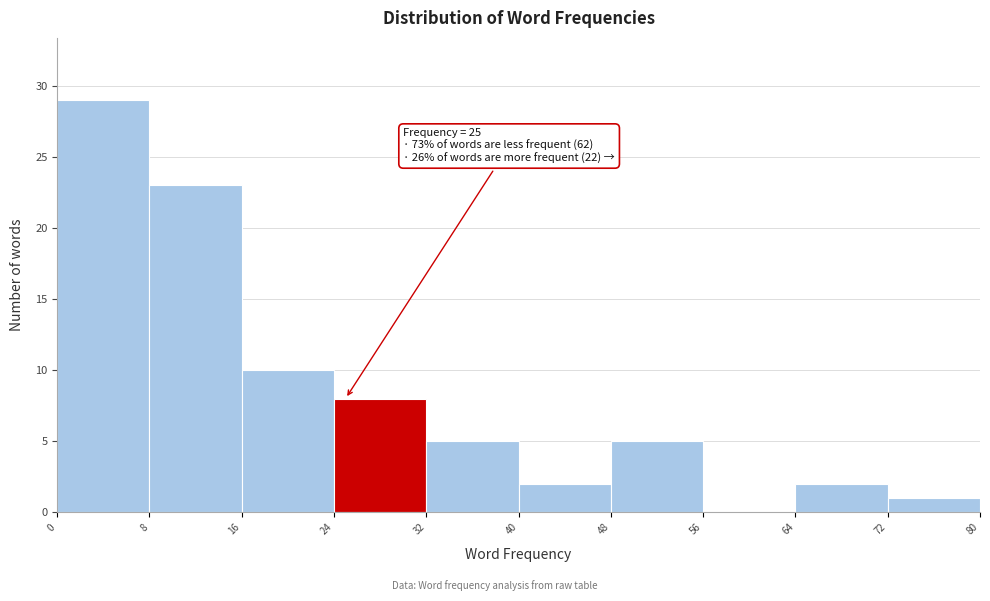

Which range on the x-axis has the tallest bar?

0 to 8